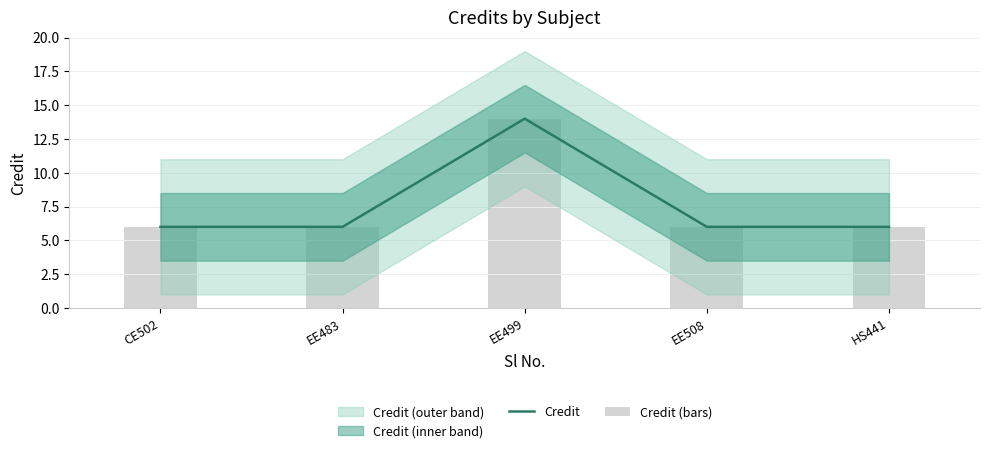

Reading left to right, transcribe all the data shown in this chart.

Credit: 6	6	14	6	6
Credit (bars): 6	6	14	6	6